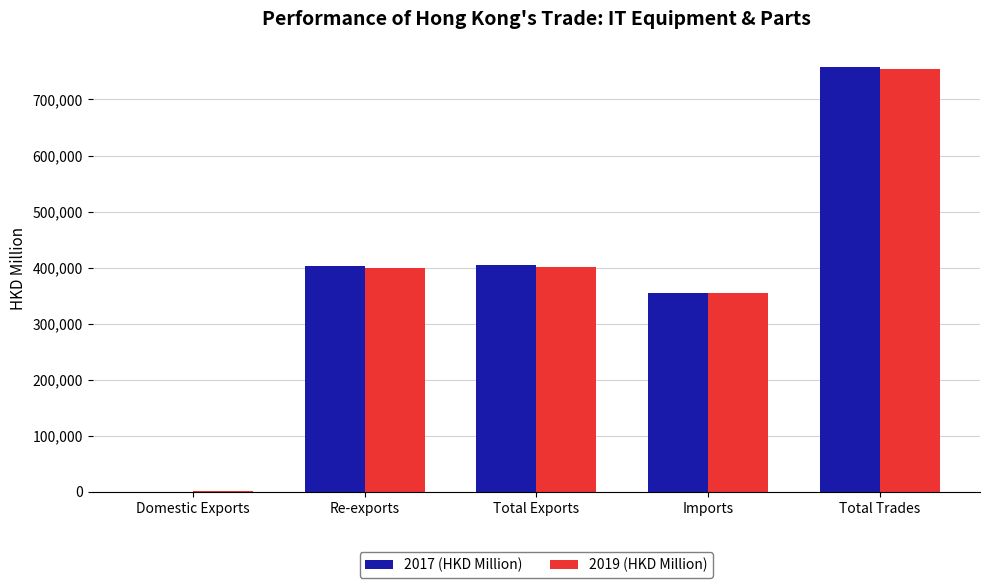

How many groups of bars are there?

5